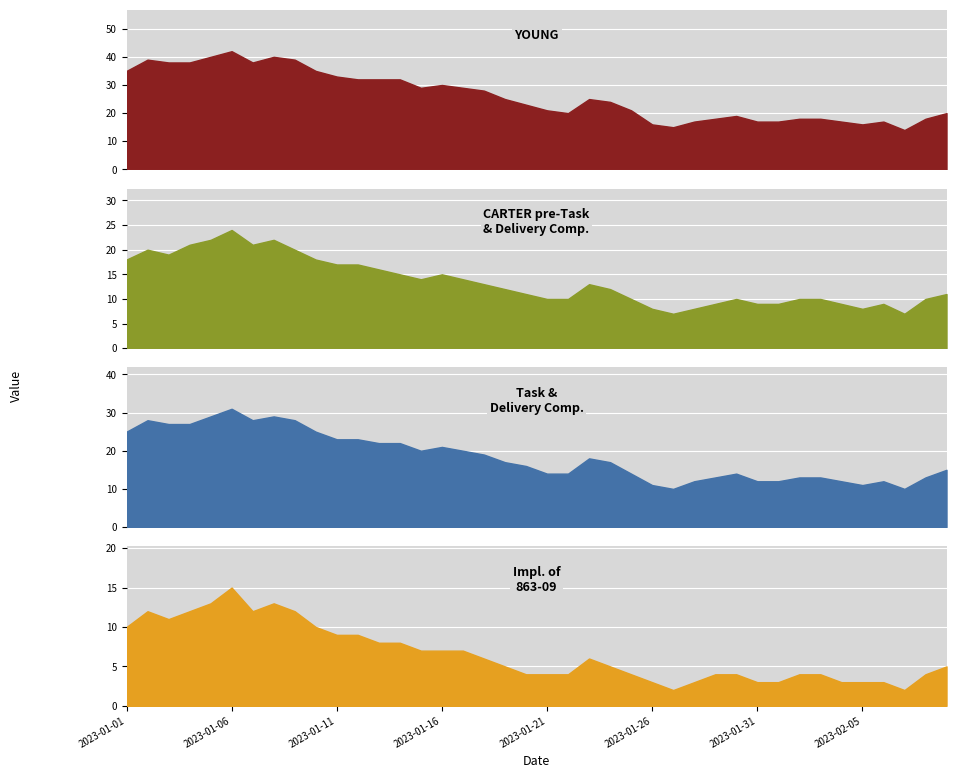

At which category does CARTER pre-Task & Delivery Comp. reach its first local valley?

2023-01-03